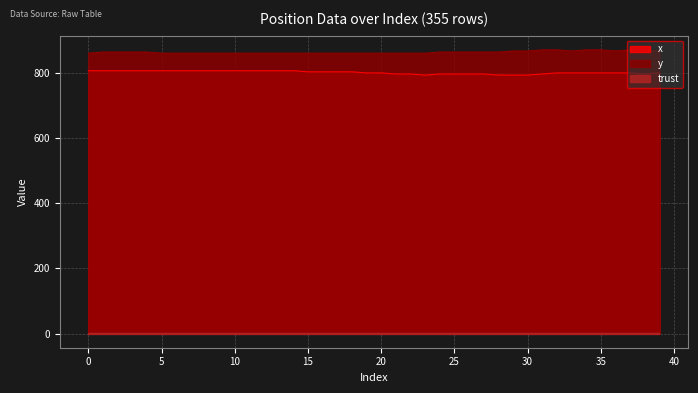

Which series changed the most between 14 and 35?

y